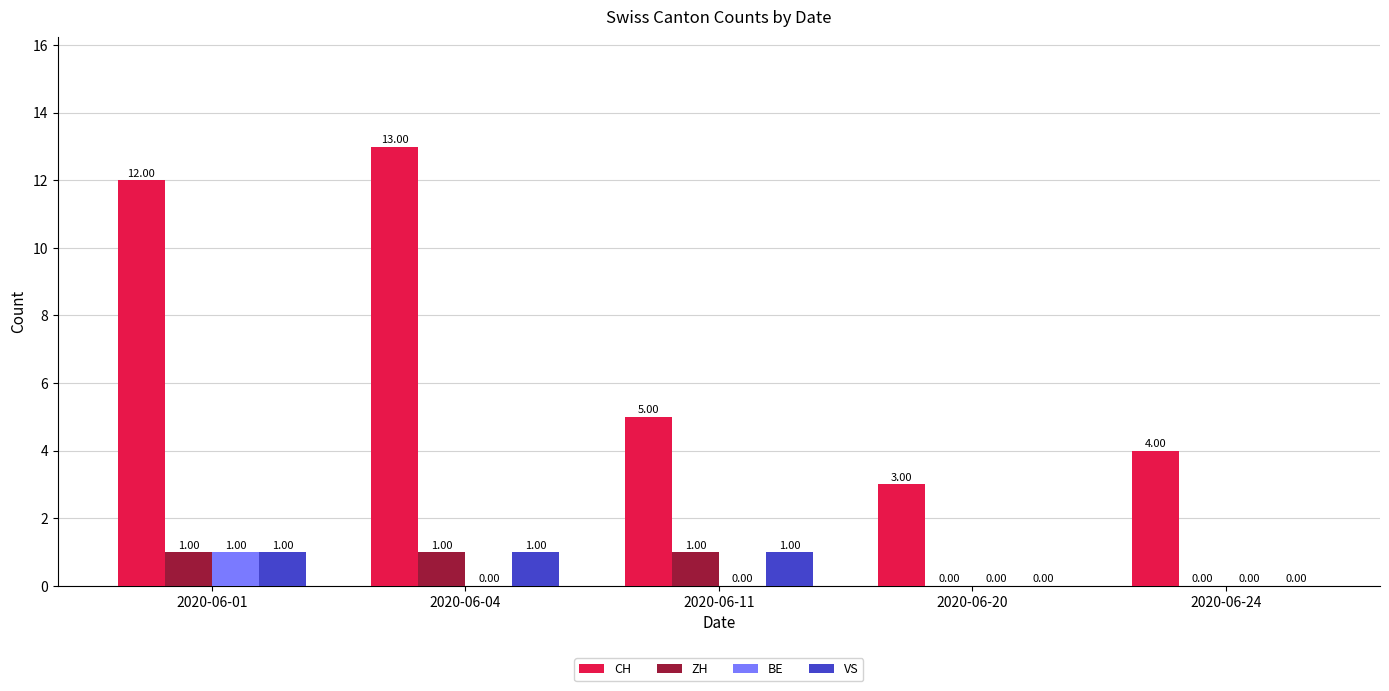

Between 2020-06-04 and 2020-06-24, which series saw the biggest shift?

CH